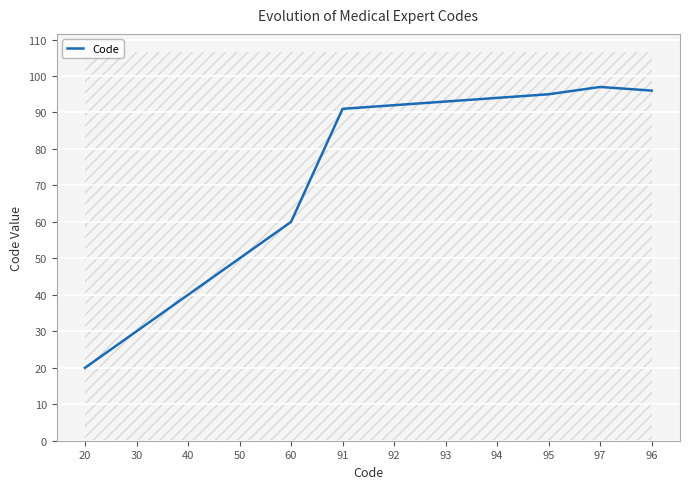

What is the change in value from 20 to 60?

+40